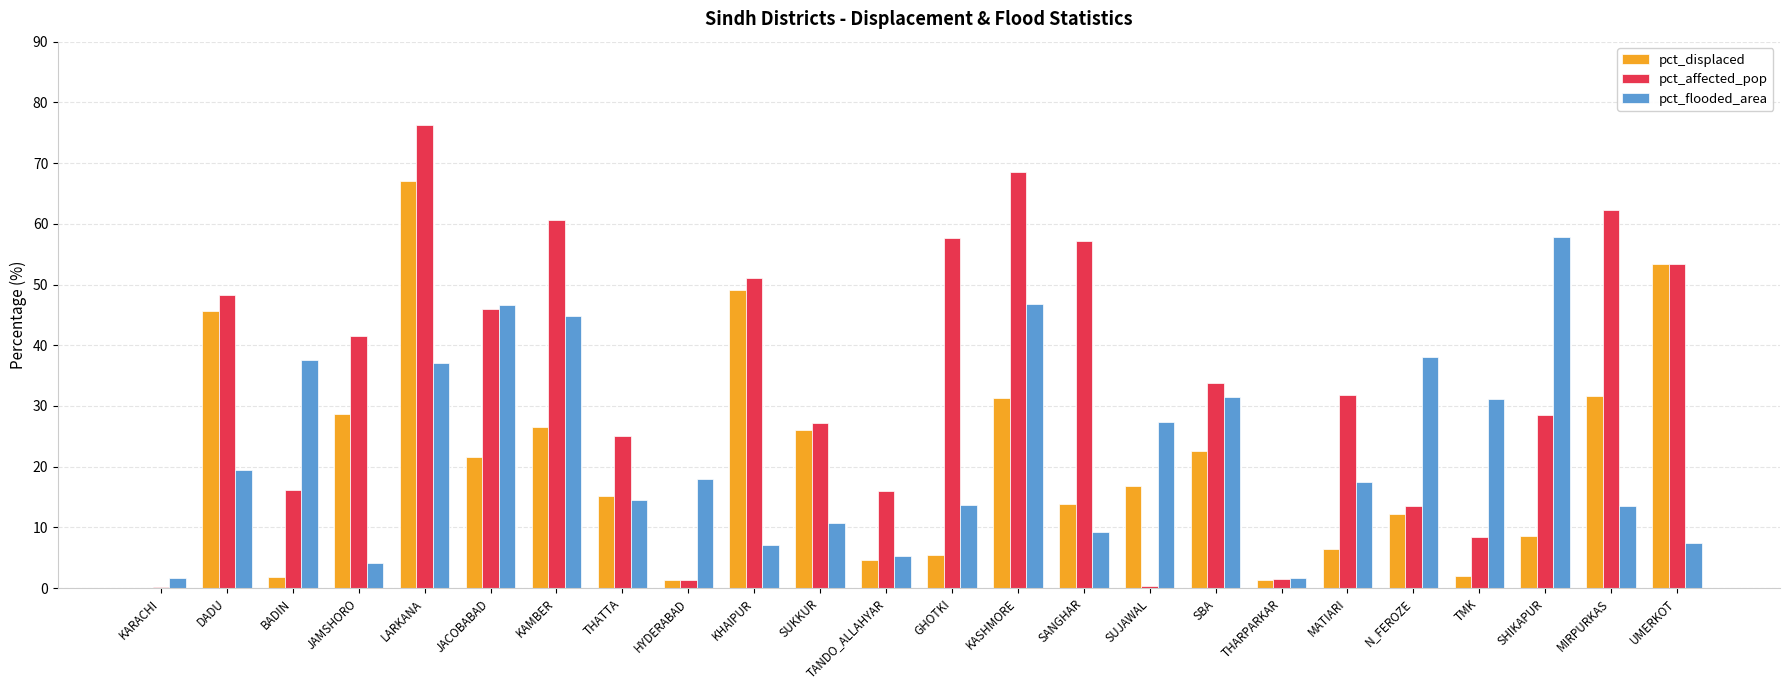

What is the greatest value displayed?

76.3